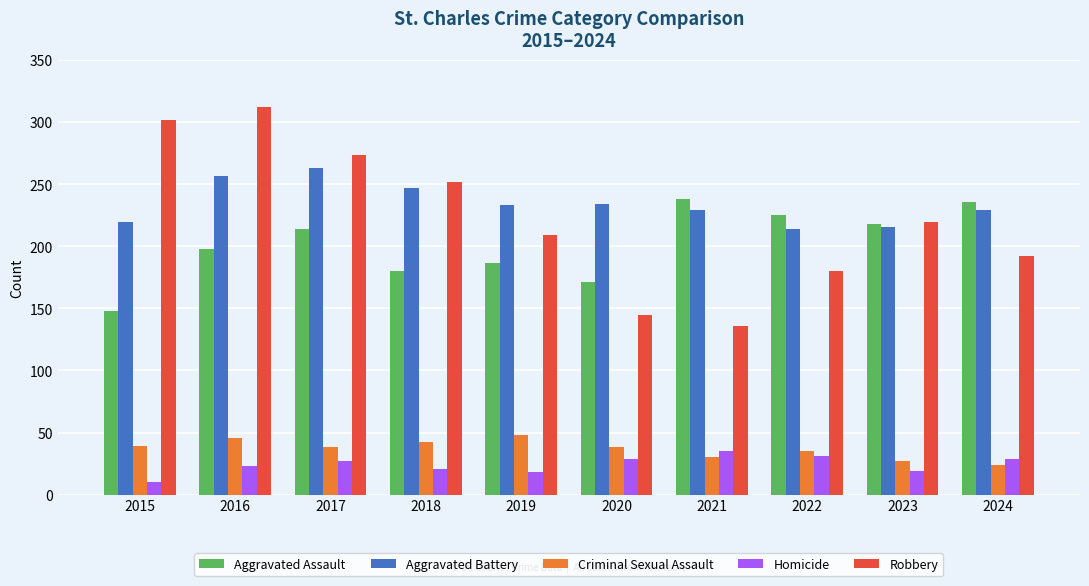

What is the approximate value of Aggravated Assault at 2020, to the nearest 10?

170